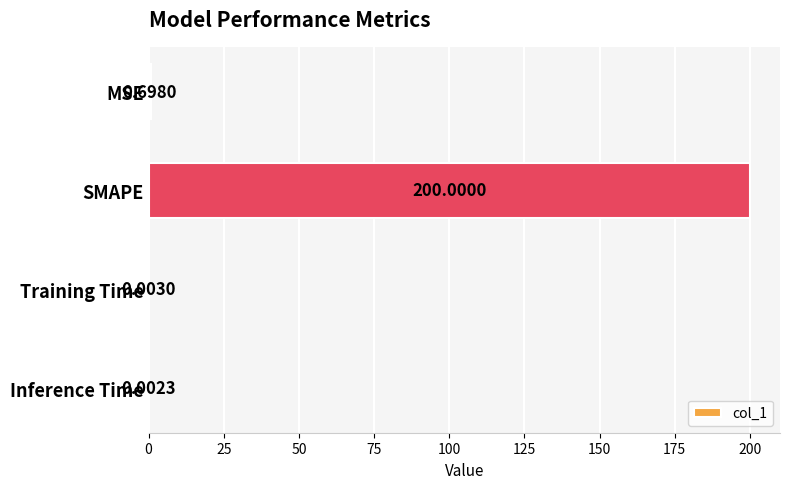

Which has a higher value, MSE or SMAPE?

SMAPE